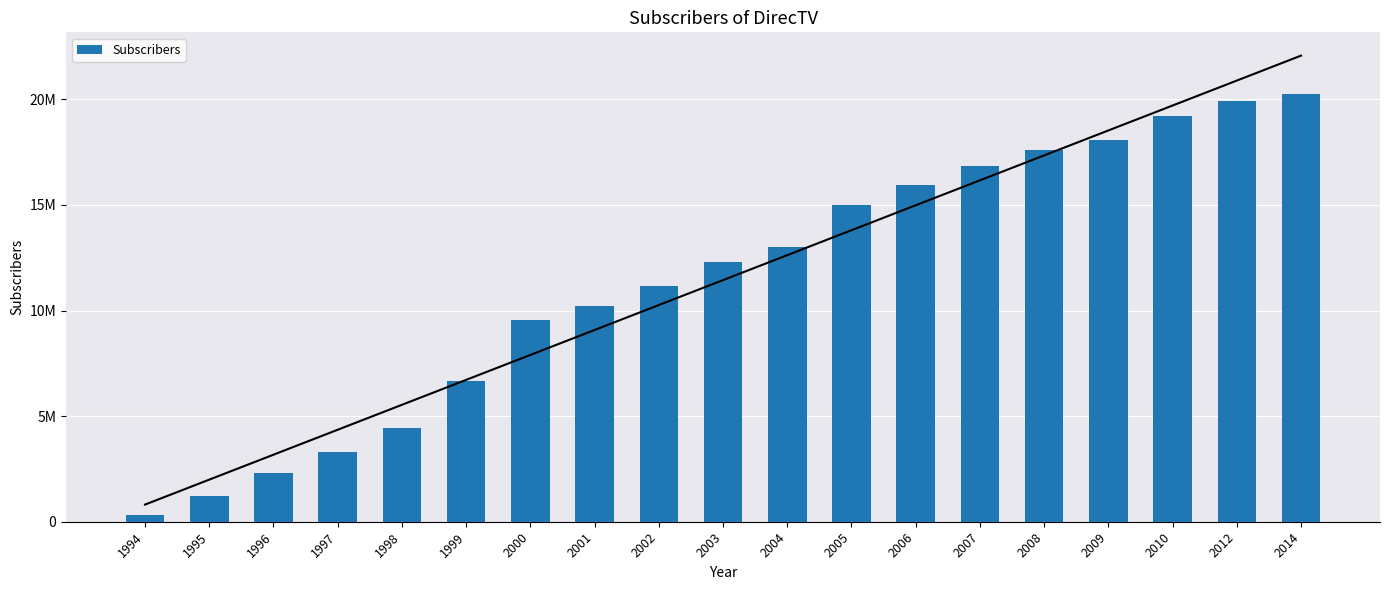

Between 1996 and 2007, which is larger?

2007